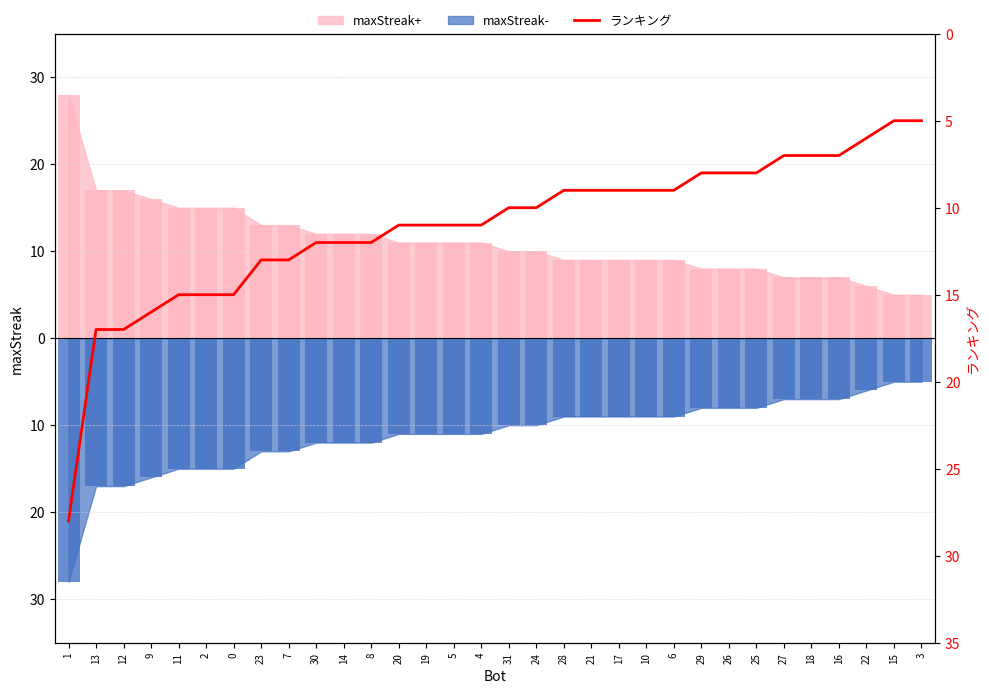

Rank the categories by value from highest to lowest.

1, 13, 12, 9, 11, 2, 0, 23, 7, 30, 14, 8, 20, 19, 5, 4, 31, 24, 28, 21, 17, 10, 6, 29, 26, 25, 27, 18, 16, 22, 15, 3